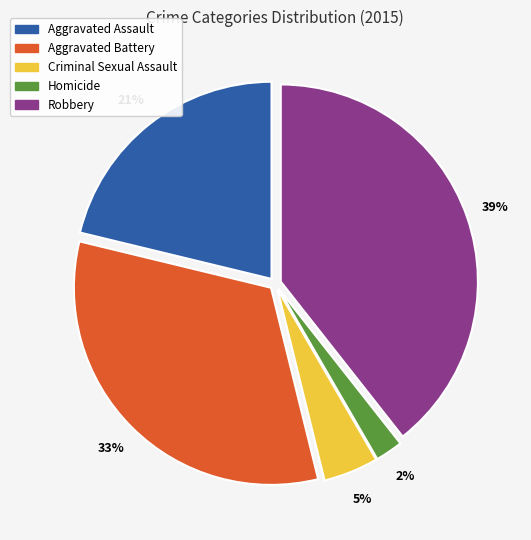

Rank the categories by value from lowest to highest.

Homicide, Criminal Sexual Assault, Aggravated Assault, Aggravated Battery, Robbery